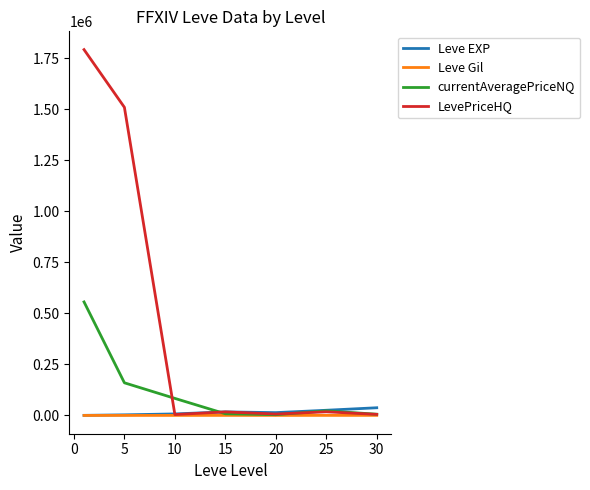

True or false: currentAveragePriceNQ has more than 2 points higher than both neighbors.

False